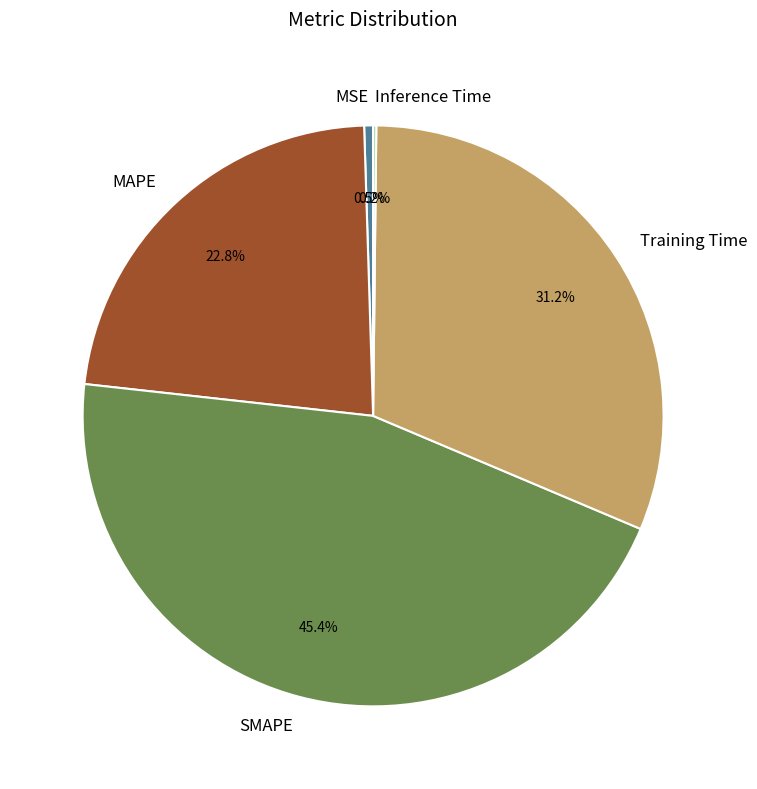

Is it true that SMAPE is 31% of the pie?

False